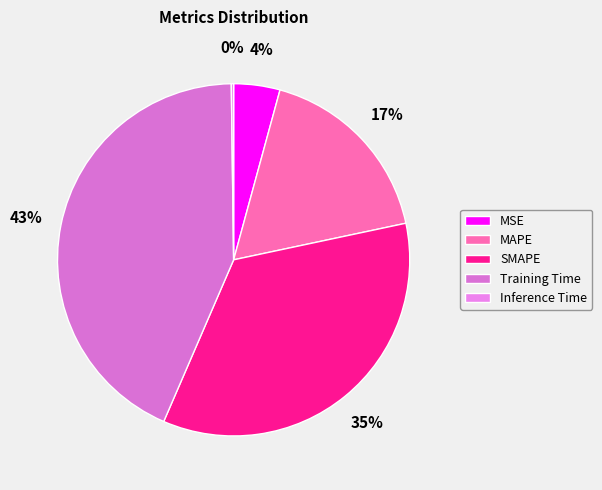

To the nearest percent, what percentage of the pie is MAPE?

17%